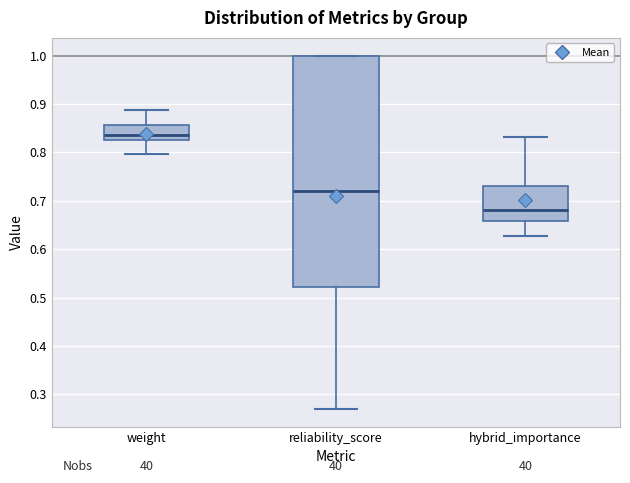

Which box's median line is the highest?

weight